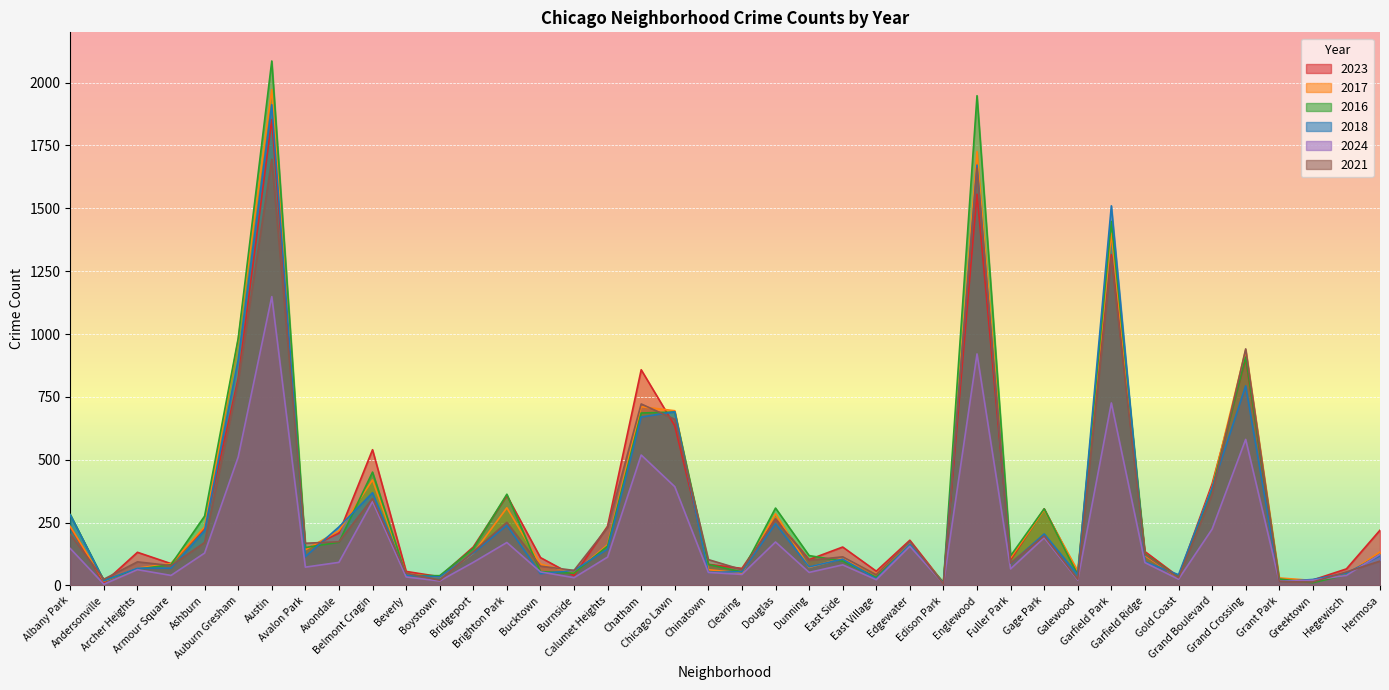

Reading left to right, list all the values displayed in this chart.

2023: 232	11	132	87	228	823	1853	144	208	540	56	35	153	358	111	39	236	858	635	84	68	265	103	153	57	180	10	1556	102	305	49	1316	135	35	404	902	16	22	66	220
2017: 235	17	69	87	233	978	1972	142	218	420	46	33	128	309	85	50	162	711	695	63	49	285	72	108	46	166	12	1726	110	301	58	1401	119	31	392	936	30	20	43	134
2016: 282	20	65	83	276	983	2086	151	172	451	40	39	147	363	55	49	157	686	690	84	54	308	119	97	32	162	12	1948	118	305	42	1448	126	33	384	908	26	11	42	124
2018: 281	19	69	69	218	898	1912	115	233	369	41	34	129	240	47	60	145	670	691	52	55	246	74	105	26	164	9	1672	87	205	42	1510	94	43	388	794	15	24	49	118
2024: 147	5	63	40	129	511	1149	73	92	334	34	18	92	171	54	31	113	519	393	52	44	173	52	82	23	156	7	921	66	190	22	726	91	25	224	581	16	21	40	124
2021: 203	25	94	79	171	811	1695	168	174	346	49	21	134	251	77	60	231	722	661	103	63	262	100	114	43	175	6	1660	89	197	25	1303	123	31	363	941	15	14	54	97